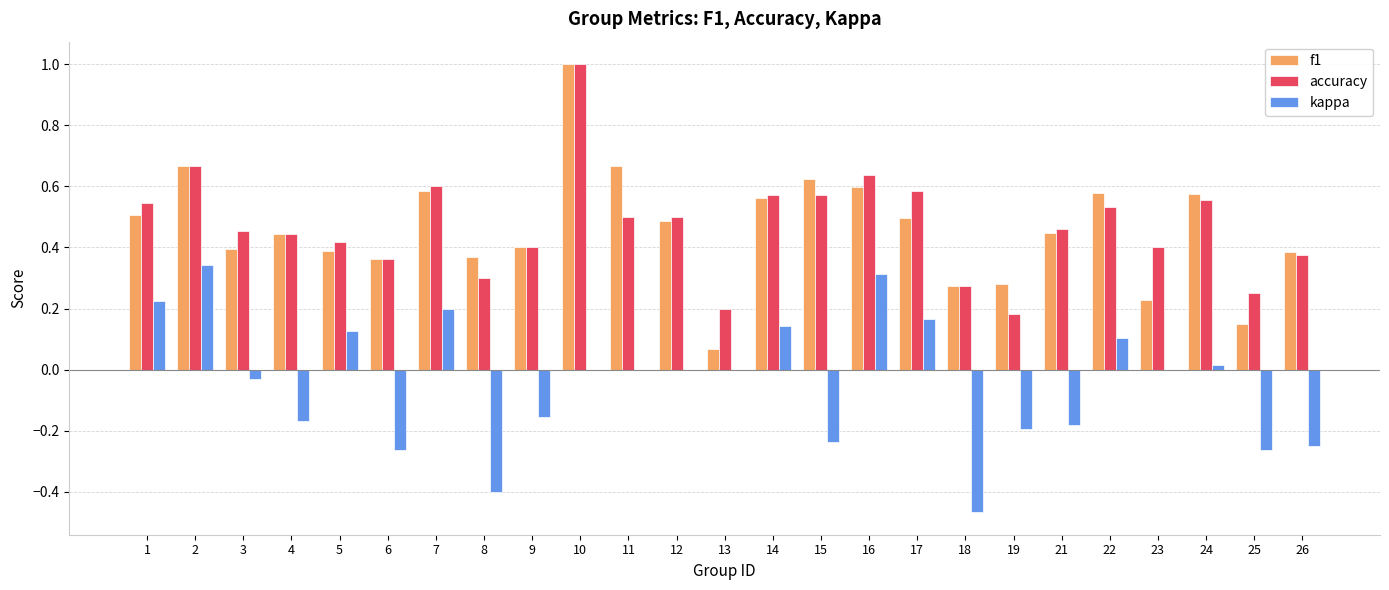

At which category does the chart reach its peak across all series?

10